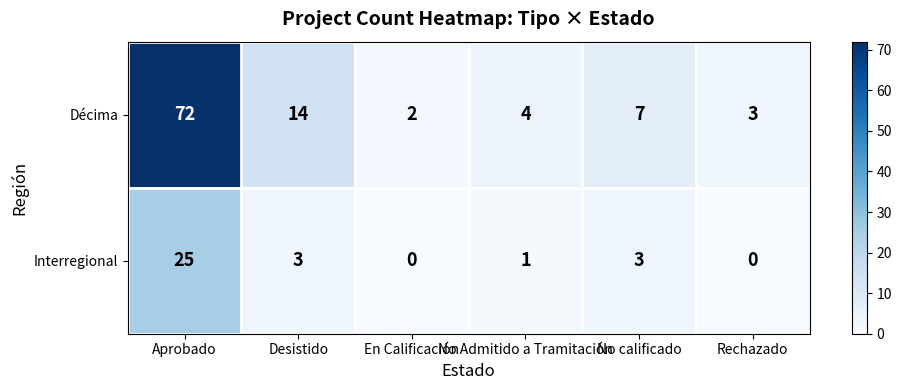

What is the average value of the Décima series?

17